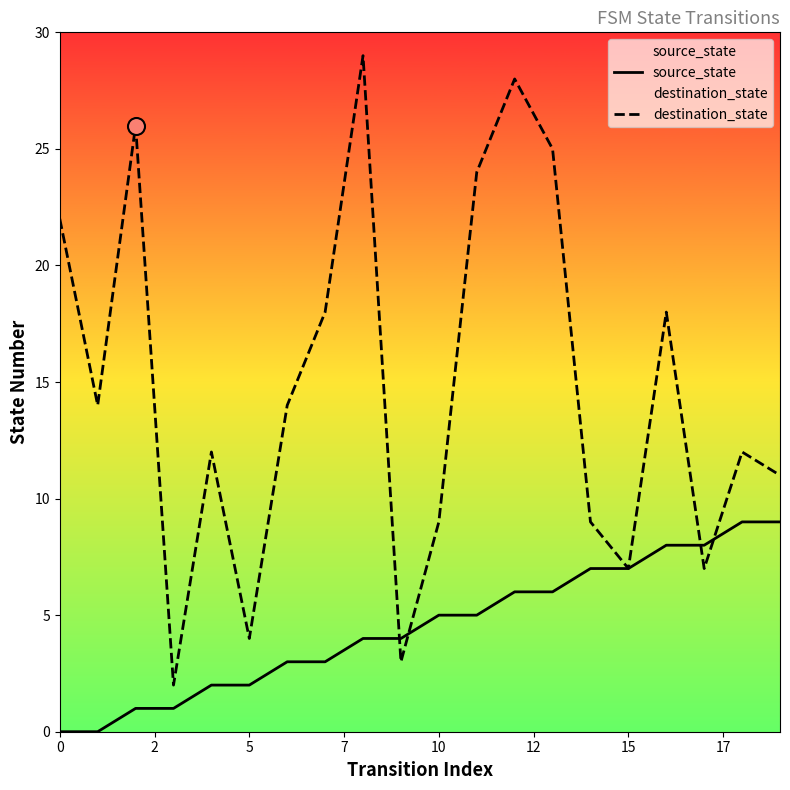

Which series reaches the minimum Y coordinate?

source_state